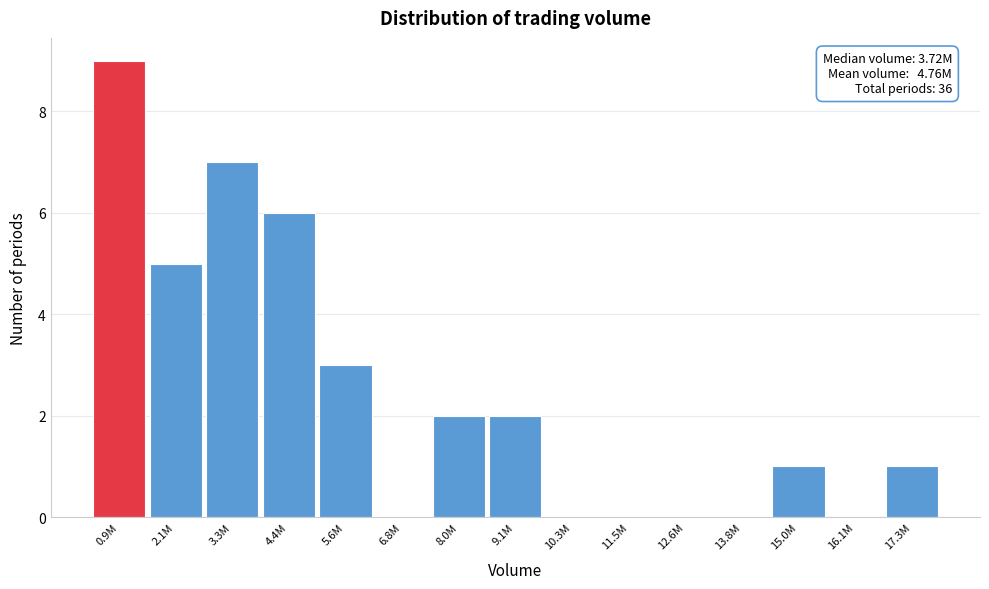

Reading left to right, transcribe all the data shown in this chart.

0.9M=9	2.1M=5	3.3M=7	4.4M=6	5.6M=3	6.8M=0	8.0M=2	9.1M=2	10.3M=0	11.5M=0	12.6M=0	13.8M=0	15.0M=1	16.1M=0	17.3M=1